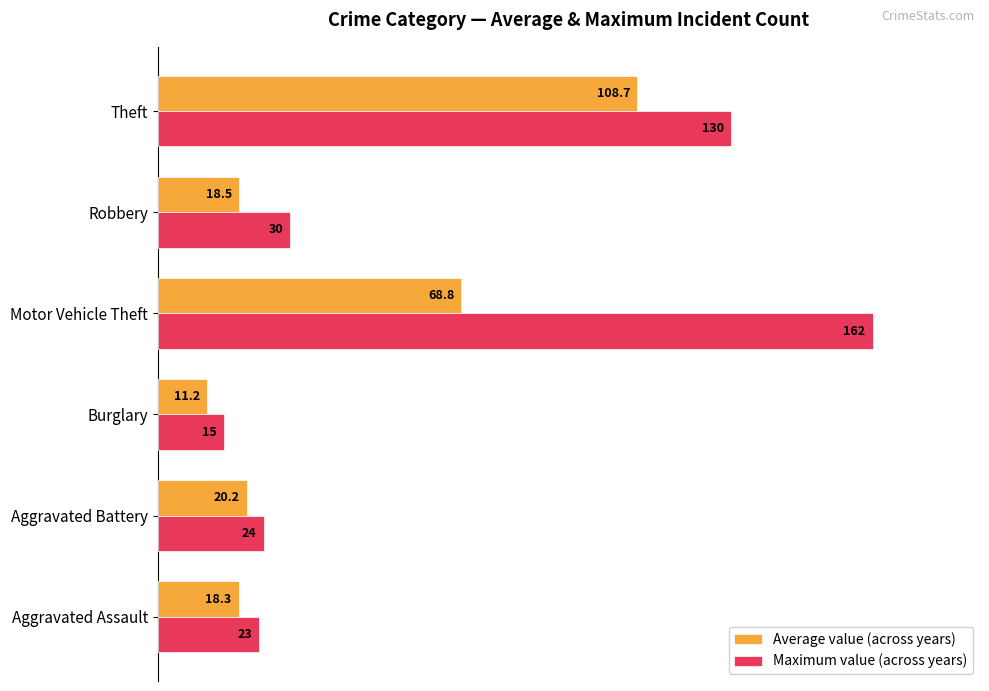

What are all the series names shown in the legend?

Average value (across years), Maximum value (across years)